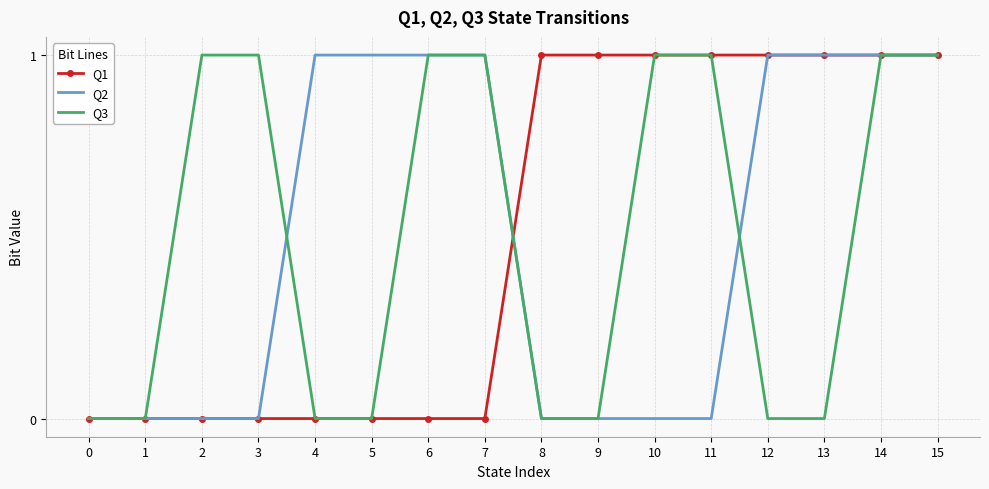

Reading right to left, extract all data points from this chart.

Q1: 1	1	1	1	1	1	1	1	0	0	0	0	0	0	0	0
Q2: 1	1	1	1	0	0	0	0	1	1	1	1	0	0	0	0
Q3: 1	1	0	0	1	1	0	0	1	1	0	0	1	1	0	0